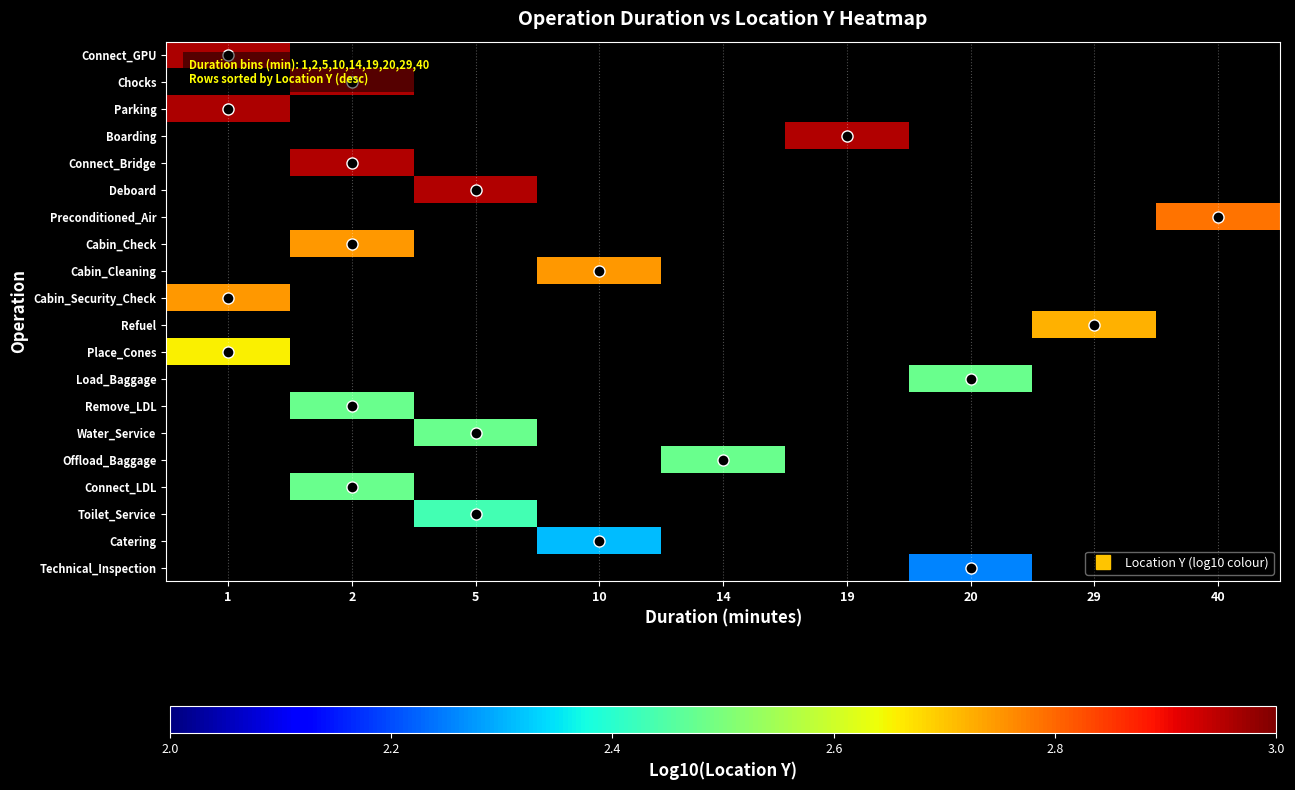

How many values in Technical_Inspection are above zero?

1